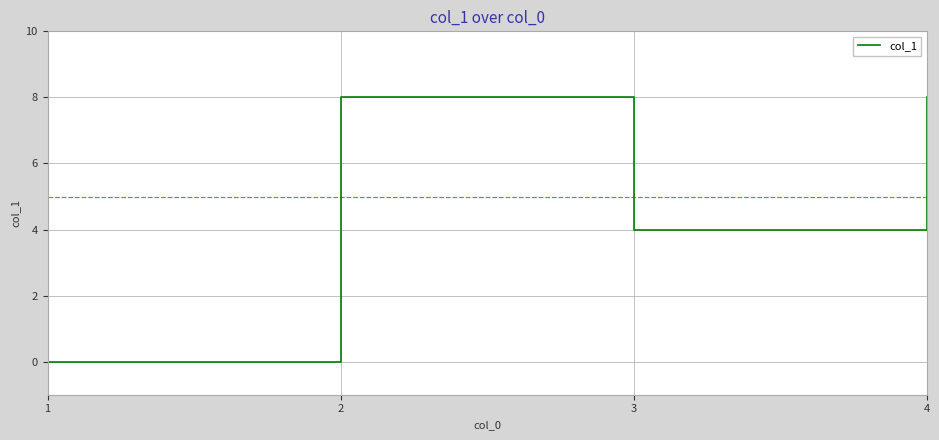

What is the average value?

5